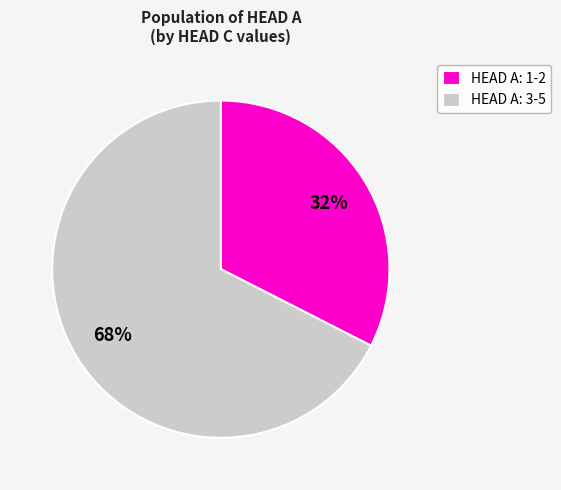

How many slices are in this pie chart?

2